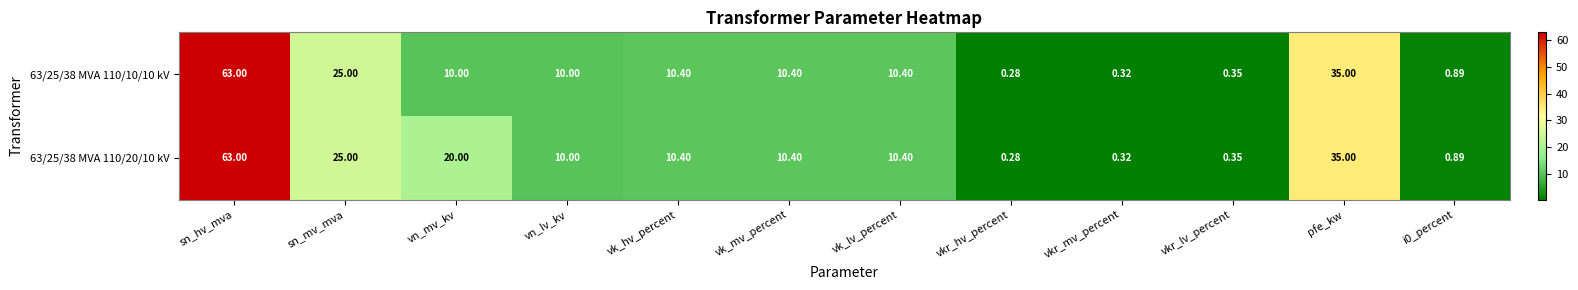

Which category has the lowest value across all series?

vkr_hv_percent